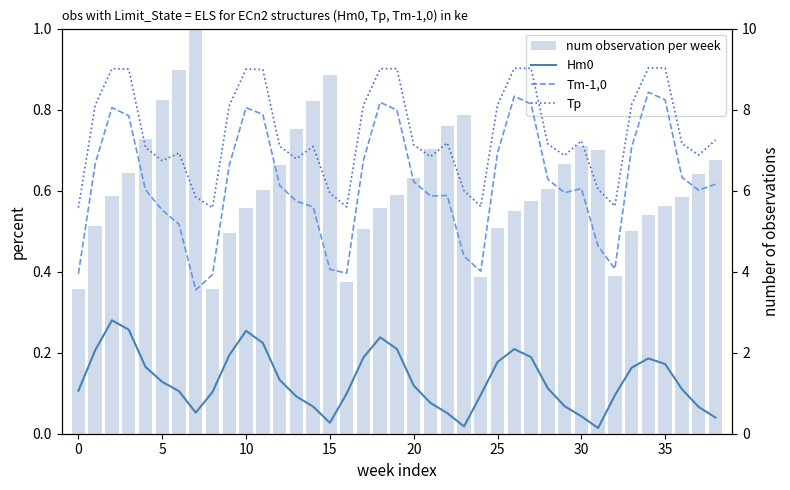

Which series has the largest total across all categories?

Tp